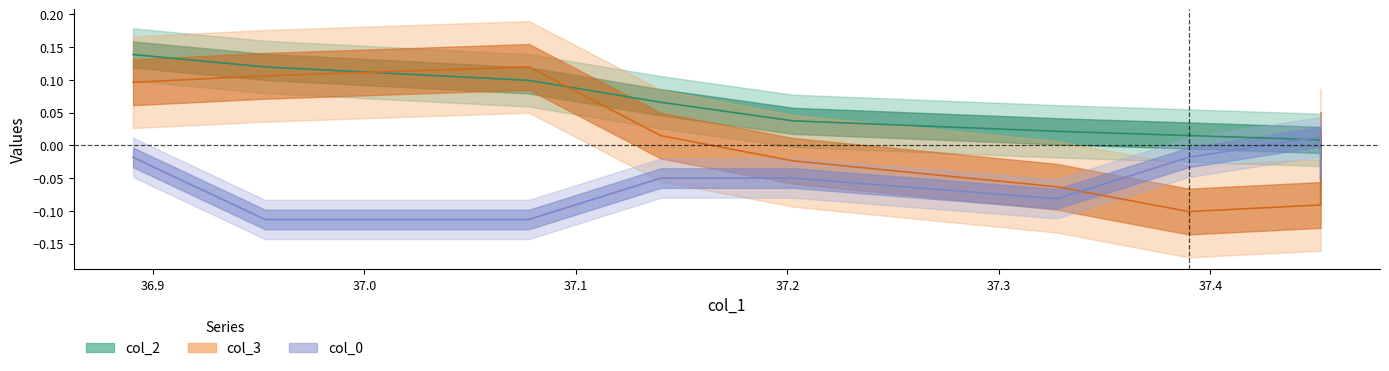

What is the label of the 4th point from the left?

37.1402